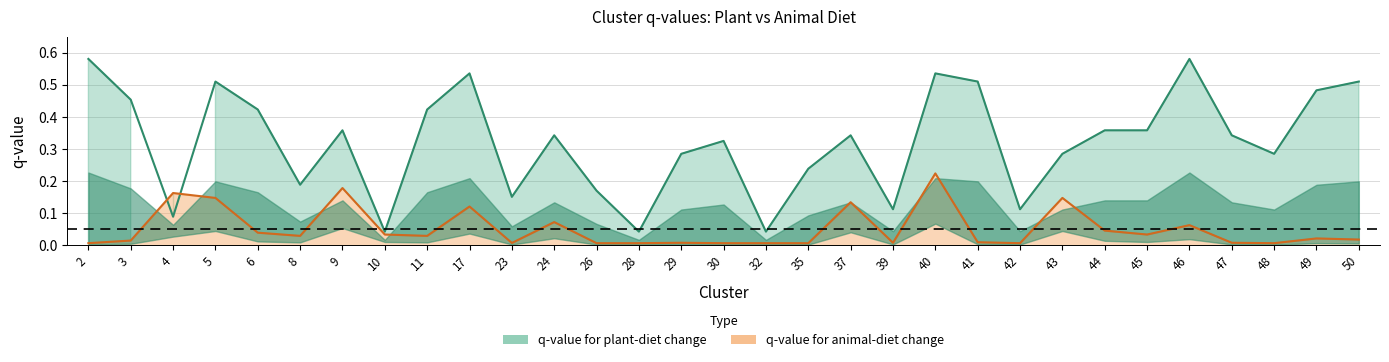

What are all the series names shown in the legend?

q-value for plant-diet change, q-value for animal-diet change